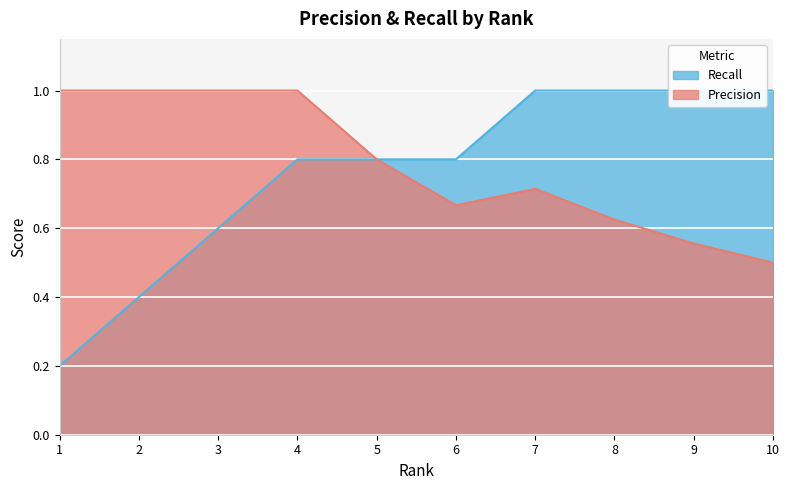

What is the smallest value displayed?

0.2